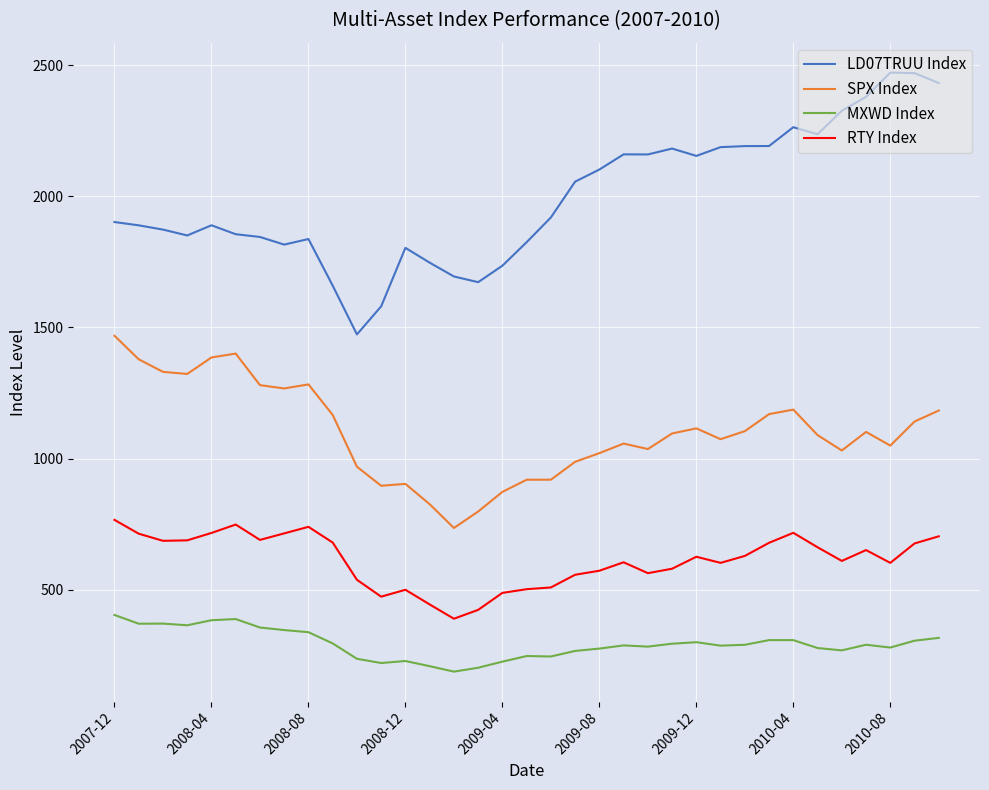

Which series has the largest range (max minus min)?

LD07TRUU Index